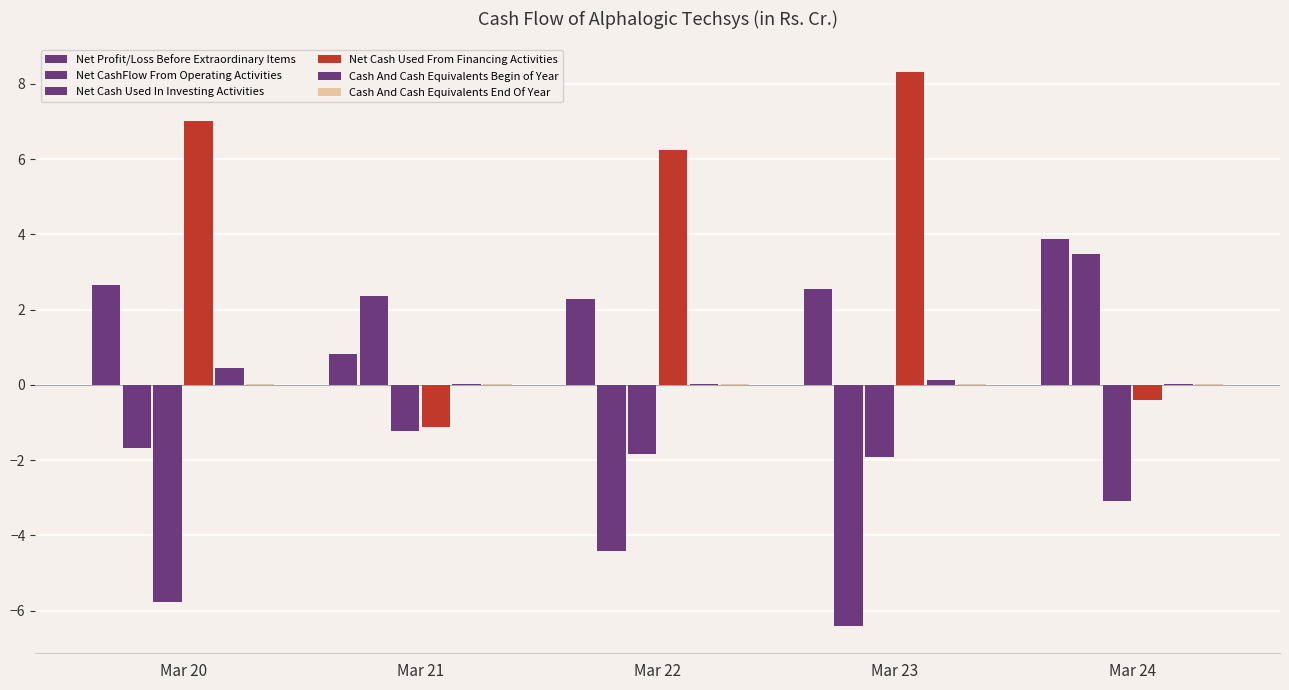

What is the difference between the maximum and second lowest values in the Net Cash Used In Investing Activities series?

1.8